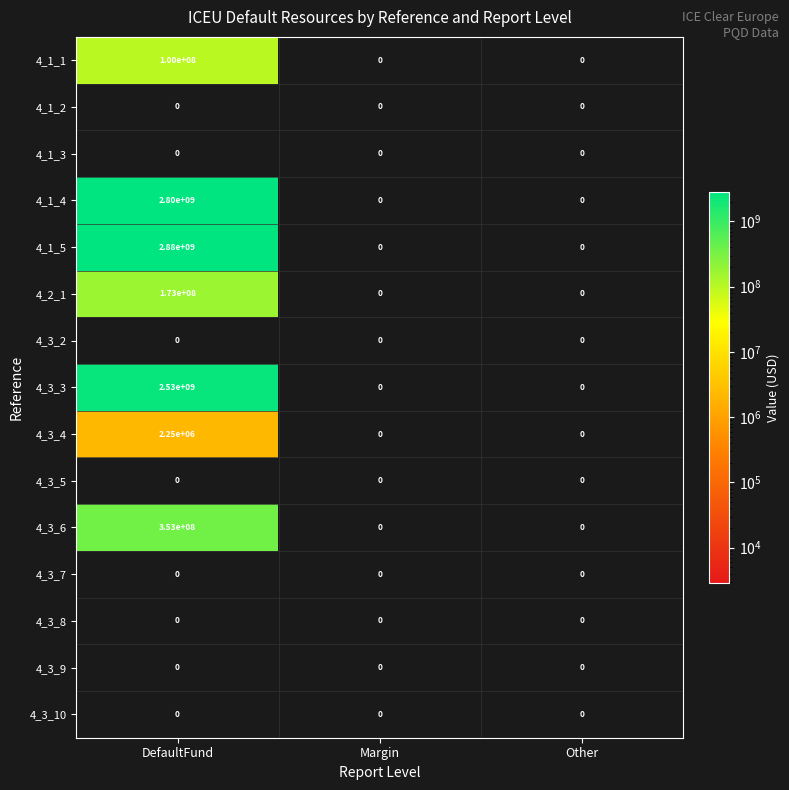

What is the spread (max minus min) of values at DefaultFund?

2880000000